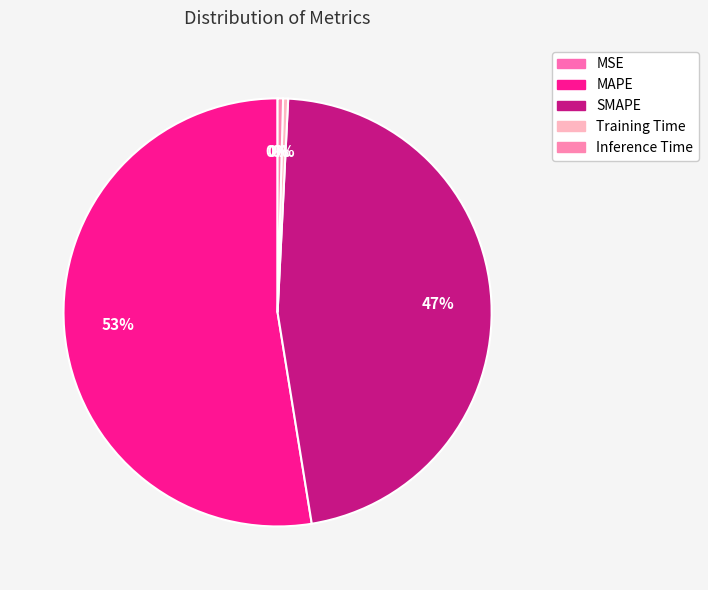

Which slice is the smallest?

MSE